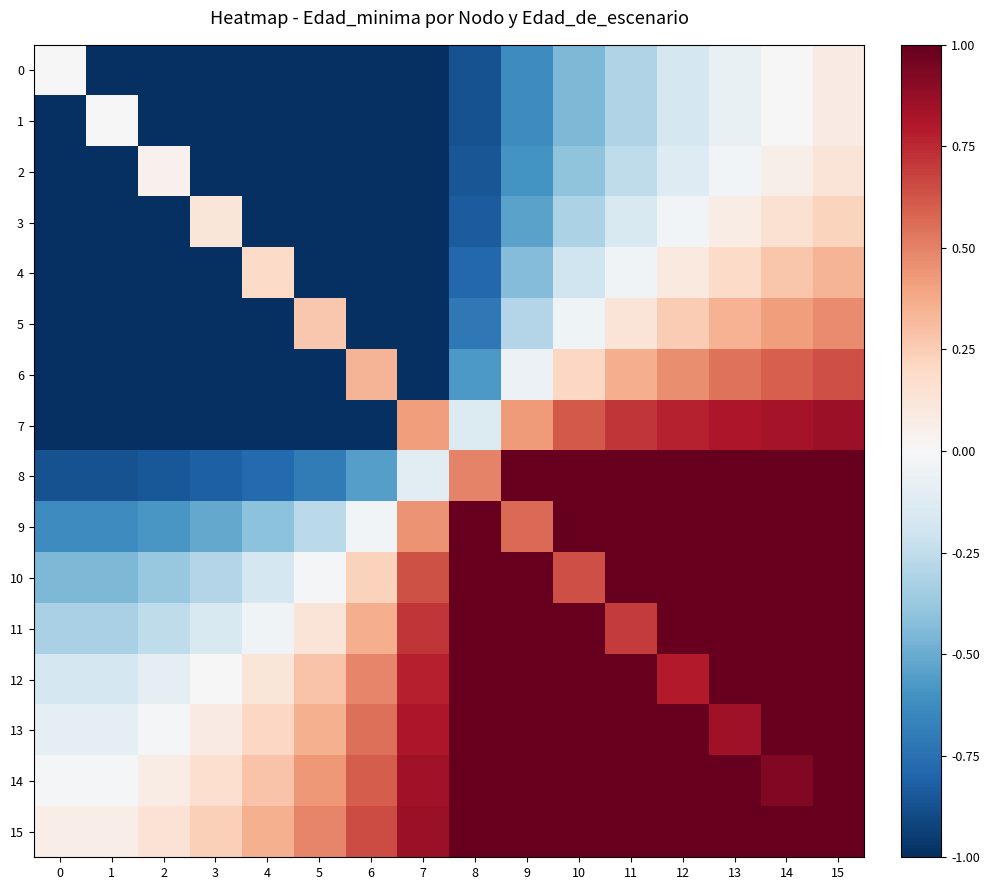

How many categories are shown in the chart?

16